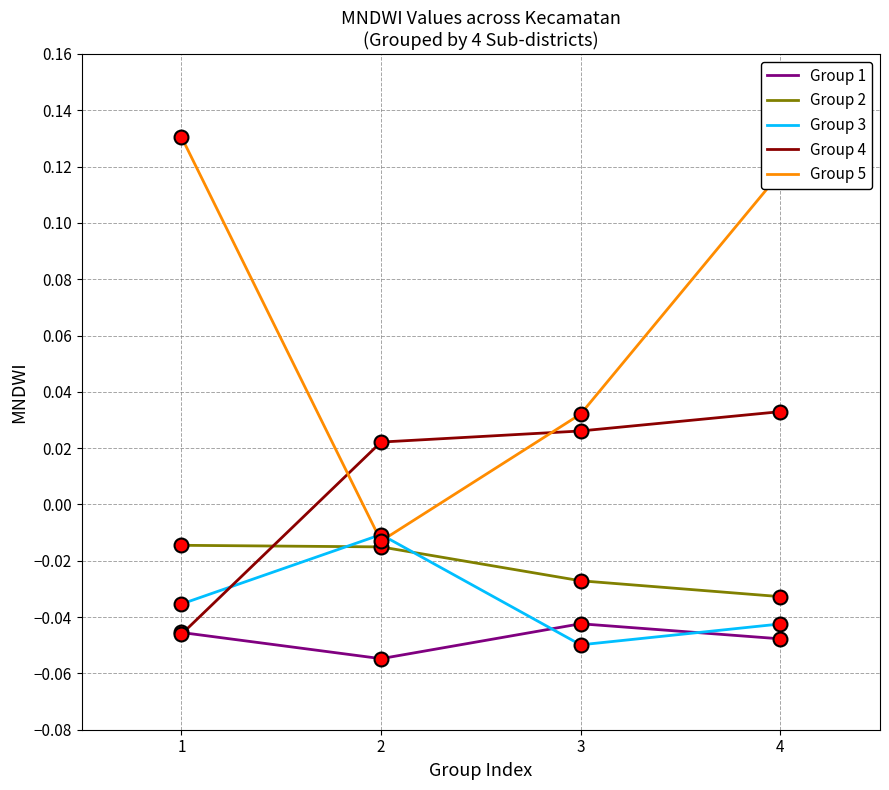

Which label corresponds to the largest value in the chart?

1